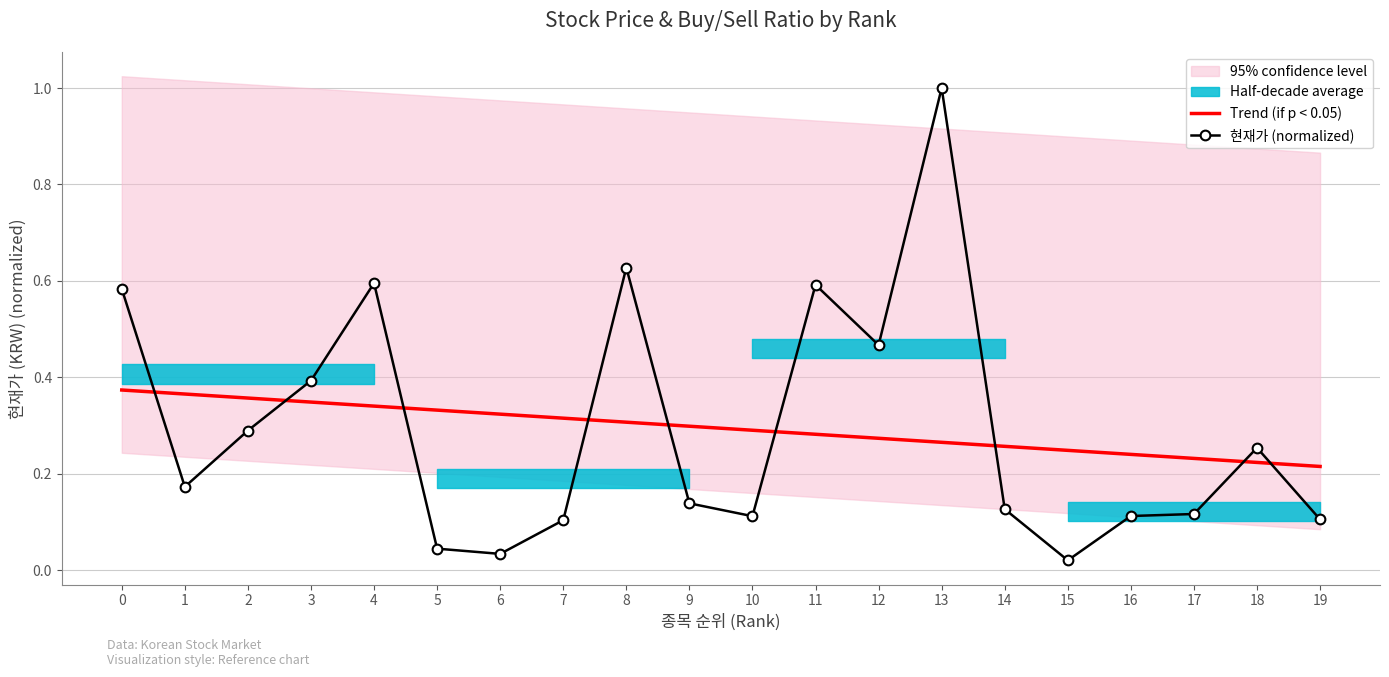

What is the total value across all series at 12?

0.7